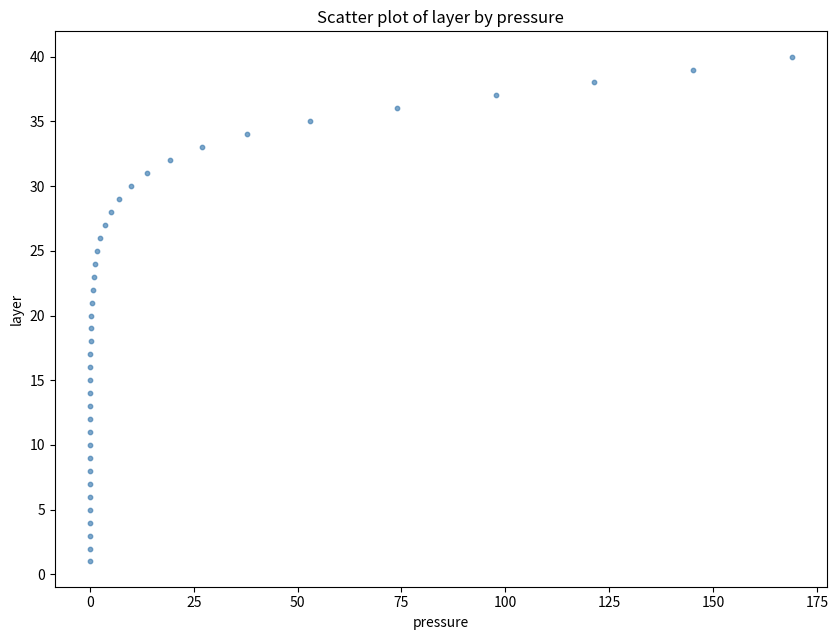

What is the range of Y values (max minus min)?

39